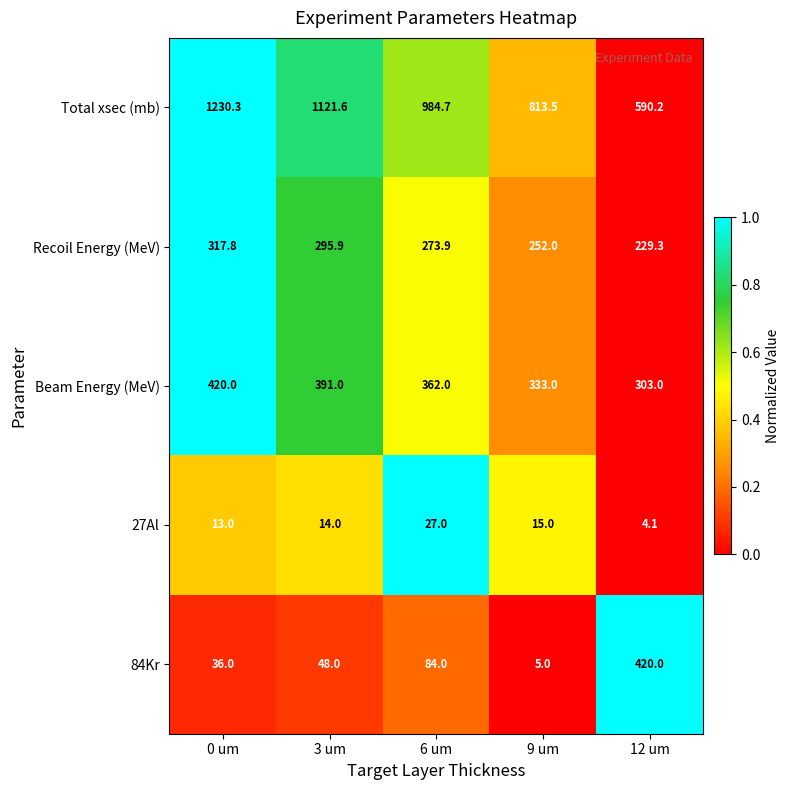

At which category is the sum across all series the highest?

0 um